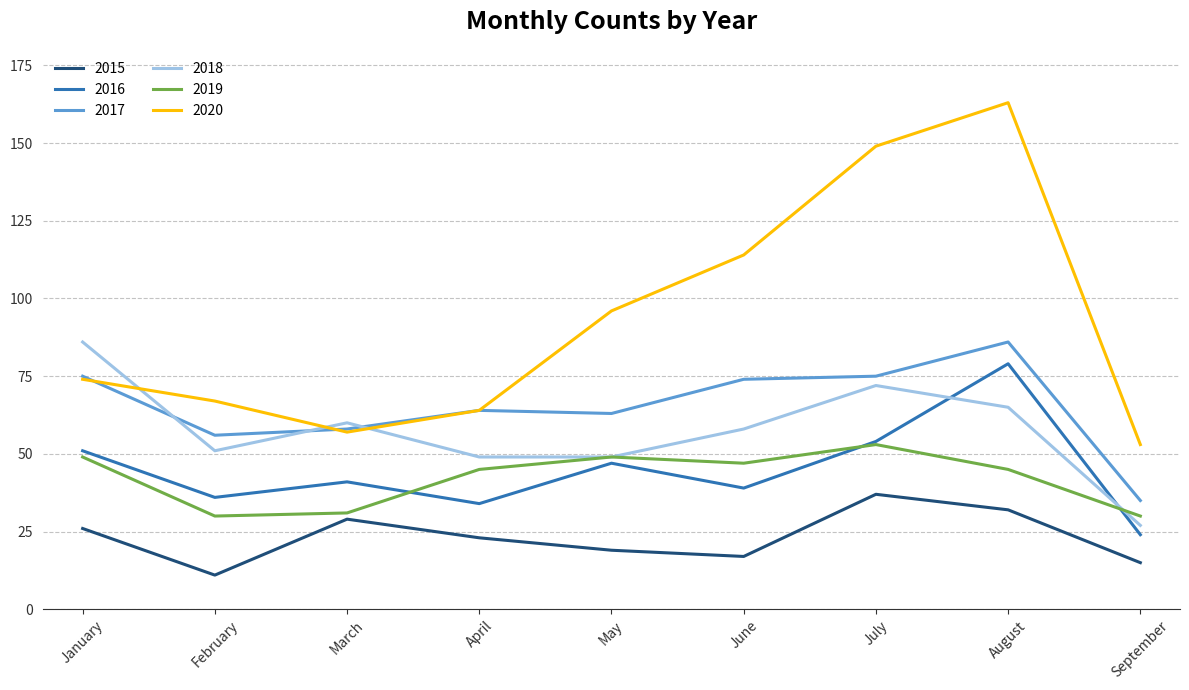

What are all the series names shown in the legend?

2015, 2016, 2017, 2018, 2019, 2020